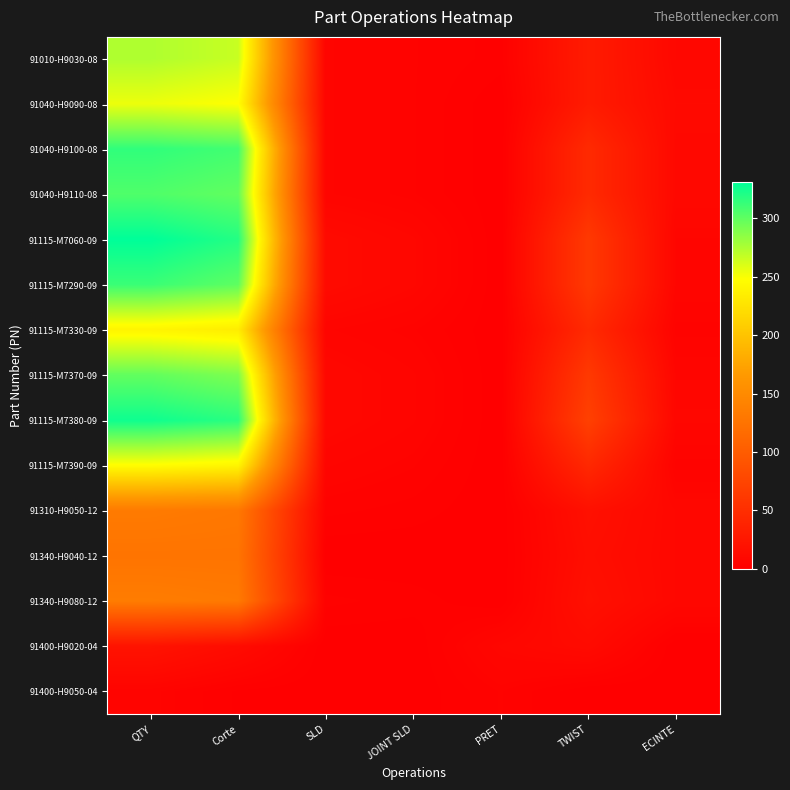

Which series has the largest total across all categories?

91115-M7060-09